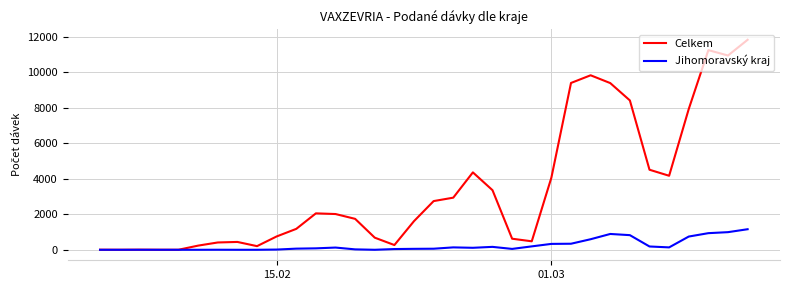

What are all the series names shown in the legend?

Celkem, Jihomoravský kraj